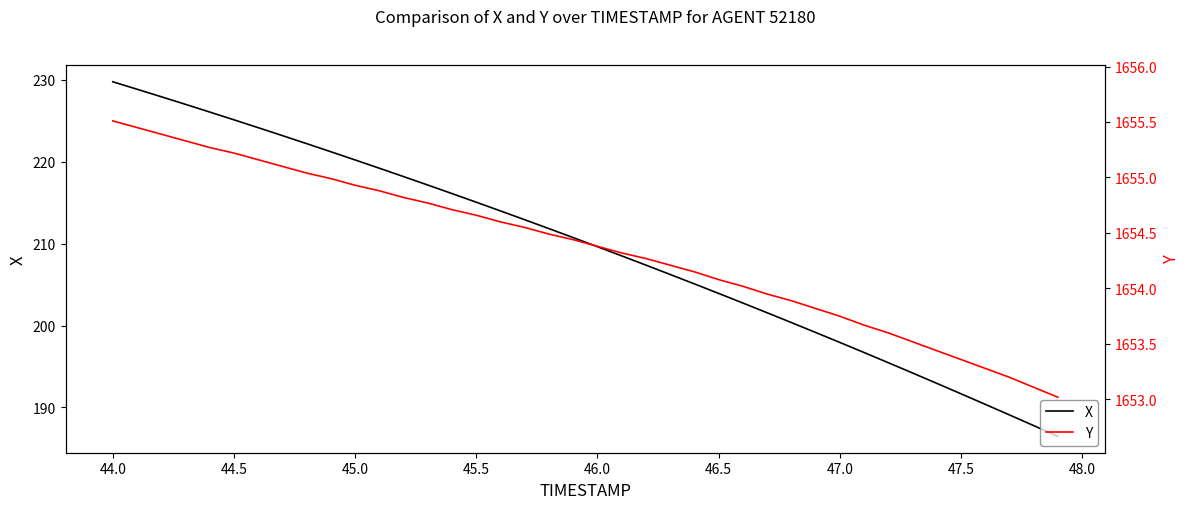

Reading right to left, transcribe all the data shown in this chart.

X: 186.5	187.8	189.1	190.4	191.7	193.0	194.2	195.5	196.7	197.9	199.2	200.4	201.6	202.8	203.9	205.1	206.2	207.4	208.5	209.6	210.7	211.8	212.9	214.0	215.1	216.1	217.2	218.2	219.2	220.2	221.2	222.2	223.2	224.2	225.1	226.1	227.0	227.9	228.9	229.8
Y: 1653.0	1653.1	1653.2	1653.3	1653.4	1653.4	1653.5	1653.6	1653.7	1653.8	1653.8	1653.9	1654.0	1654.0	1654.1	1654.2	1654.2	1654.3	1654.3	1654.4	1654.4	1654.5	1654.5	1654.6	1654.7	1654.7	1654.8	1654.8	1654.9	1654.9	1655.0	1655.0	1655.1	1655.2	1655.2	1655.3	1655.3	1655.4	1655.5	1655.5